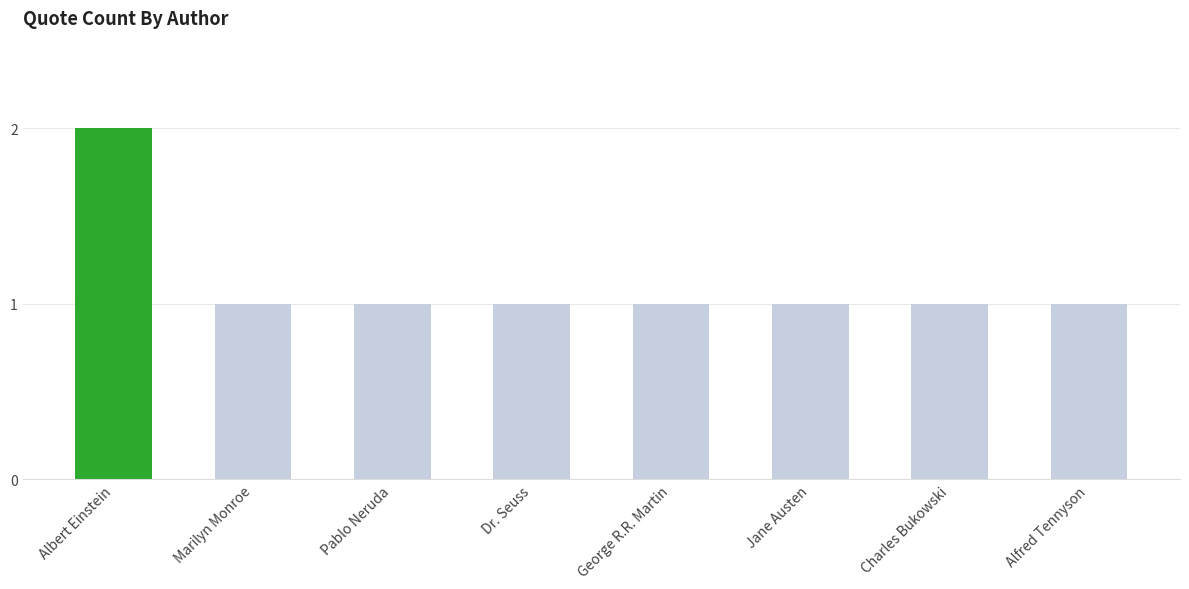

How many series are shown in this chart?

1